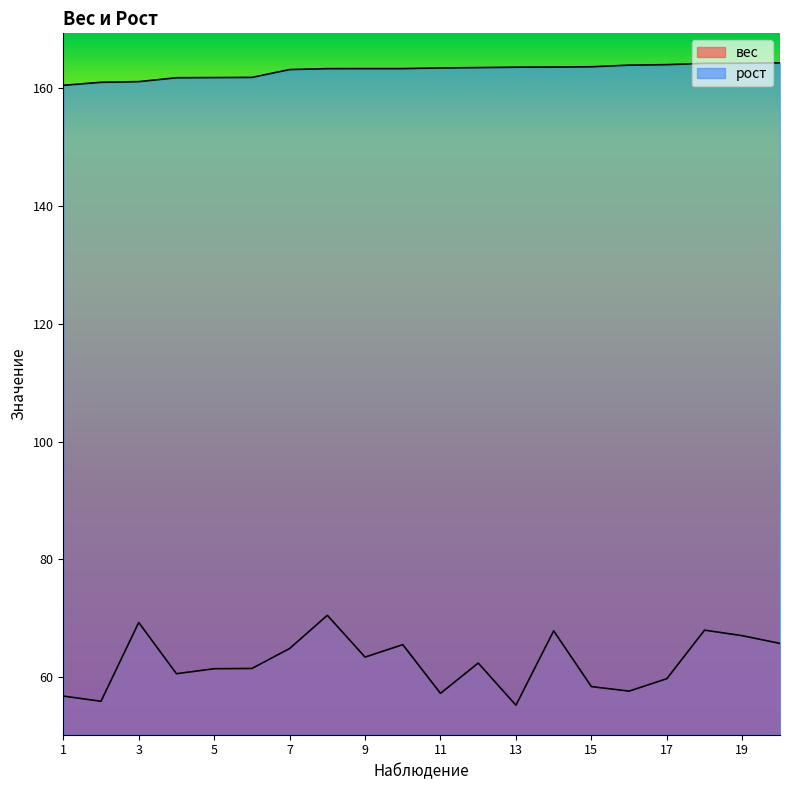

Which label corresponds to the smallest value in the chart?

13